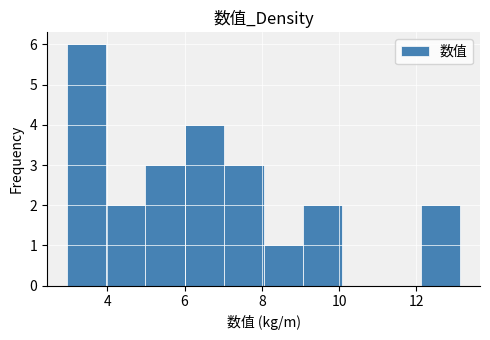

Which range on the x-axis has the tallest bar?

3.0 to 4.0